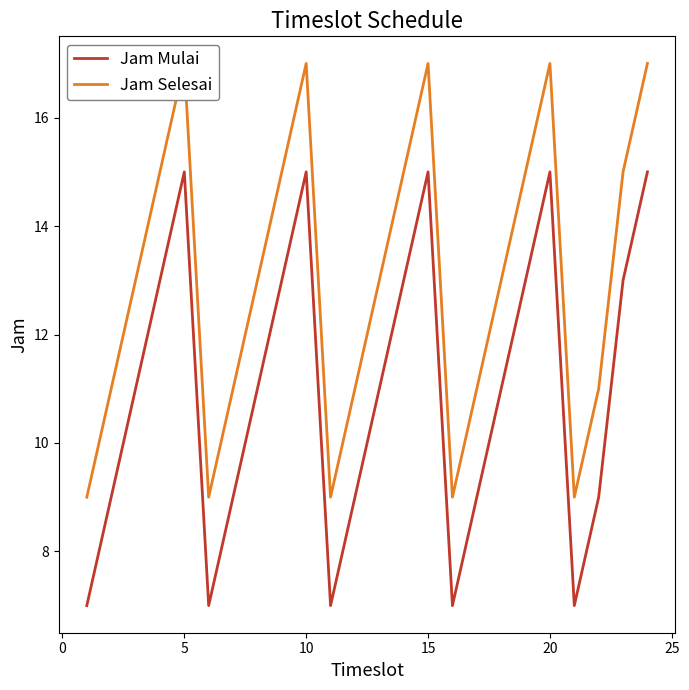

The value of Jam Mulai at 23 is 8. True or false?

False